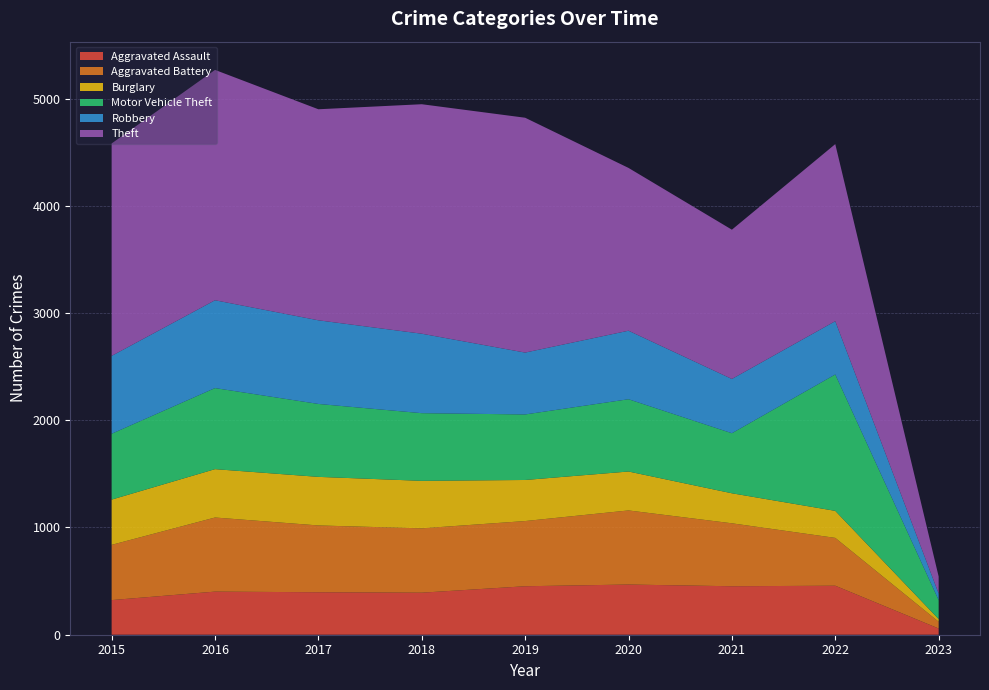

Reading right to left, transcribe all the data shown in this chart.

Aggravated Assault: 58	457	452	468	452	392	396	402	323
Aggravated Battery: 63	446	587	691	608	600	623	691	515
Burglary: 25	252	280	363	383	443	453	451	422
Motor Vehicle Theft: 177	1272	560	674	611	631	680	756	614
Robbery: 61	497	506	639	577	741	780	819	726
Theft: 159	1651	1392	1518	2190	2140	1968	2148	1981